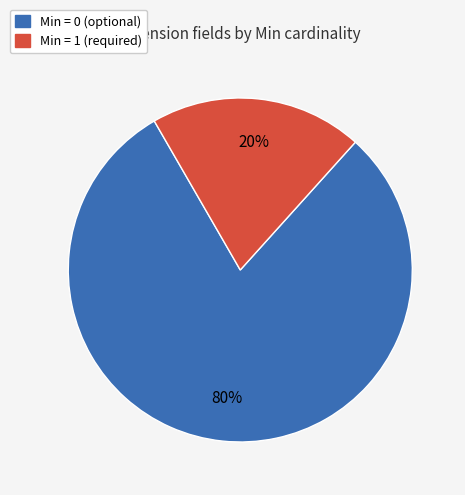

Is there any slice that represents more than half of the pie?

Yes